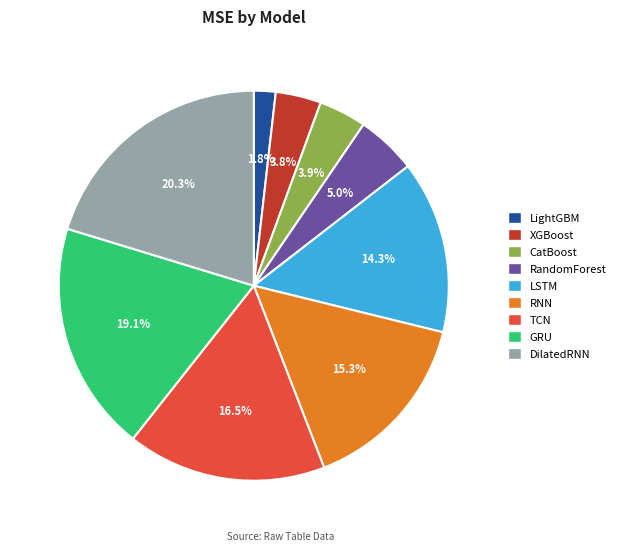

Does GRU represent more than half of the total?

No